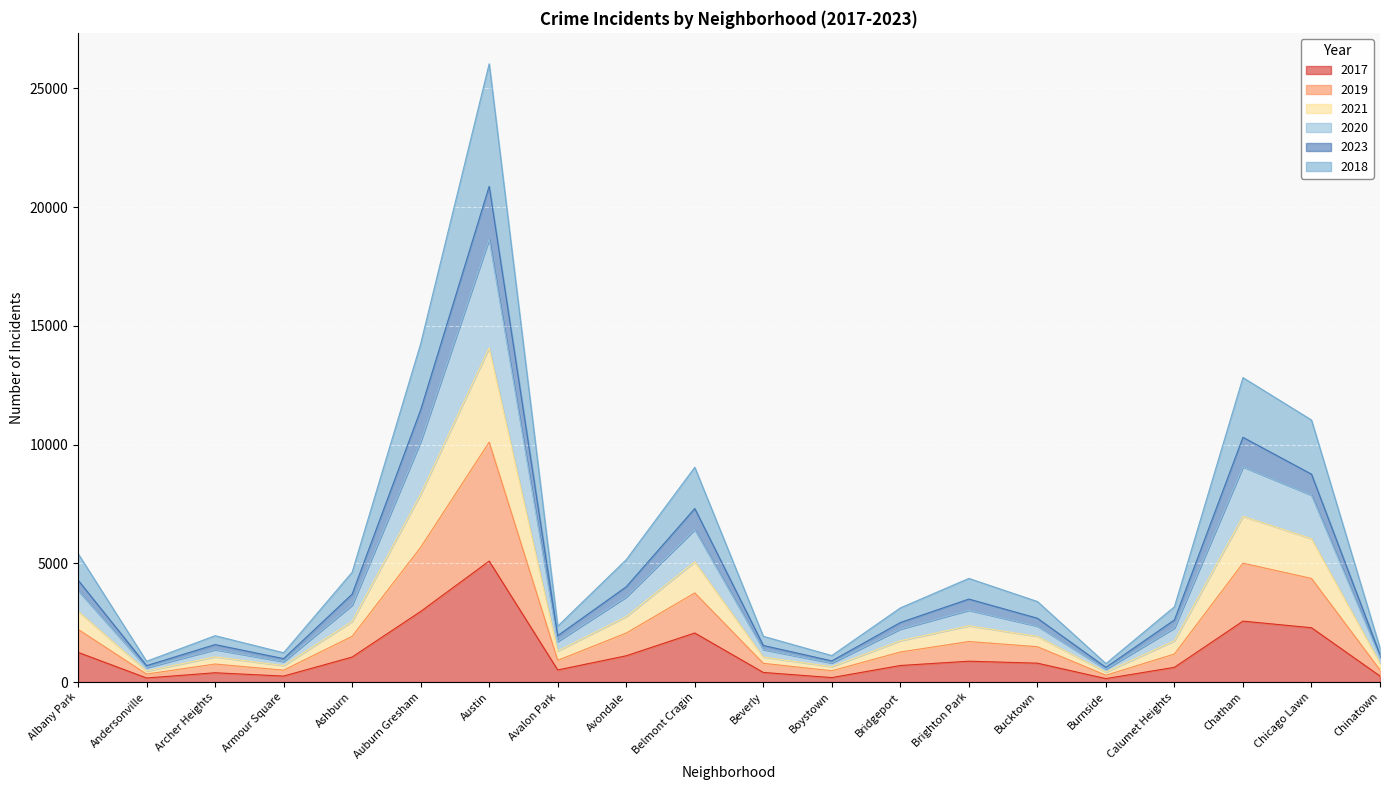

True or false: 2019 and 2020 intersect in this chart.

False